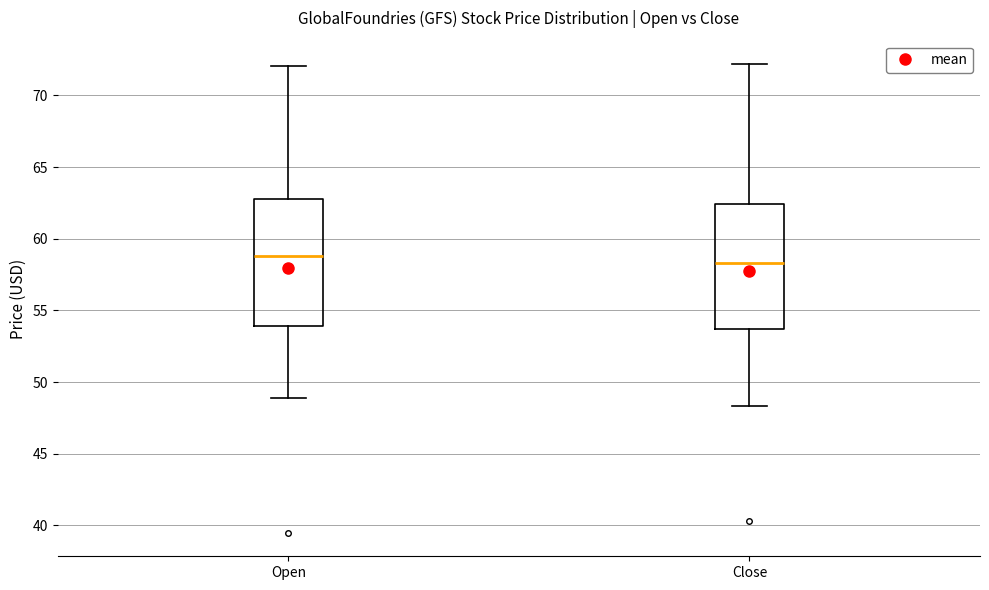

Where does the upper whisker of the box for Open end on the y-axis? The values are not printed on the chart, so give them approximately, as read against the axis.

72.0